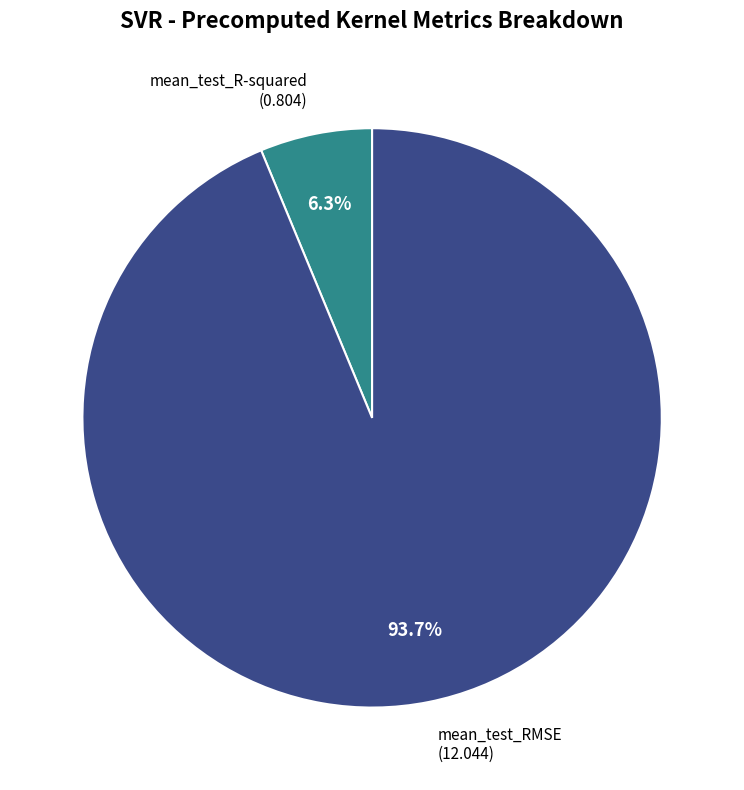

How many slices are in this pie chart?

2